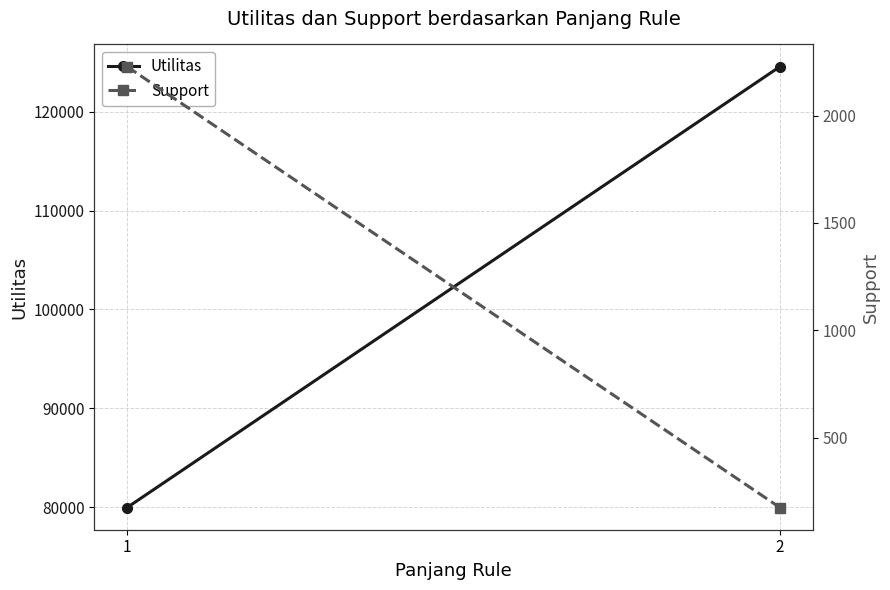

The Utilitas series shows 16744.4 at 1. True or false?

False